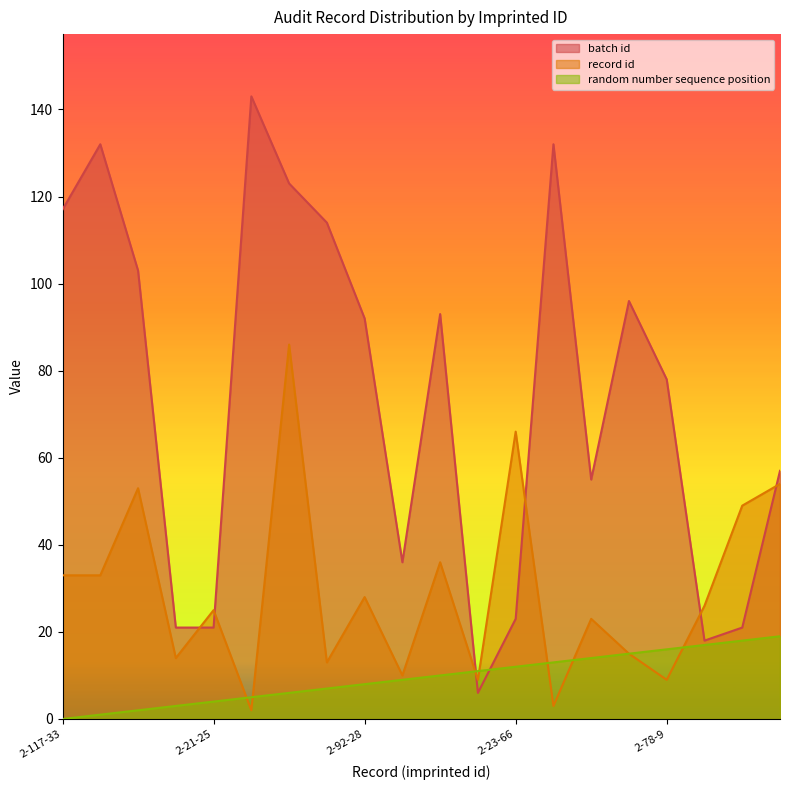

What is the highest value of the batch id series?

143